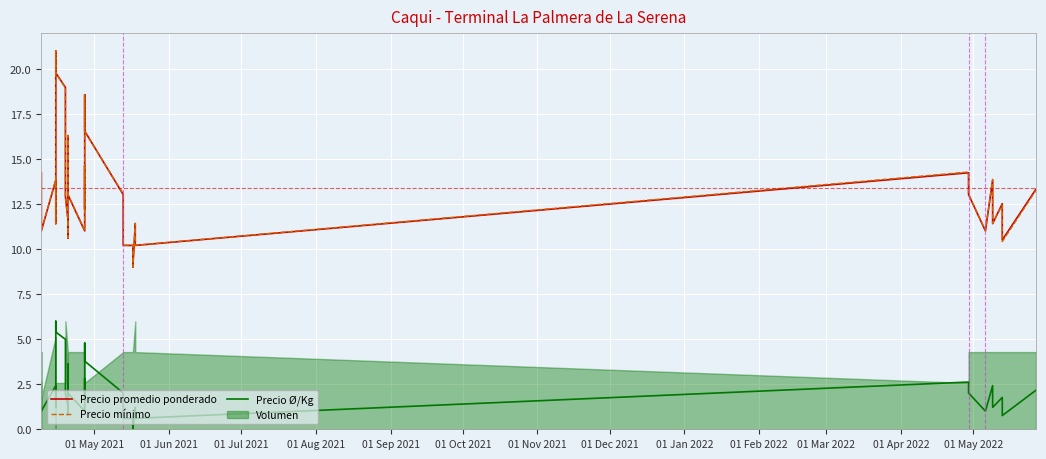

At which label does Precio mínimo first exceed 13?

01 May 2021